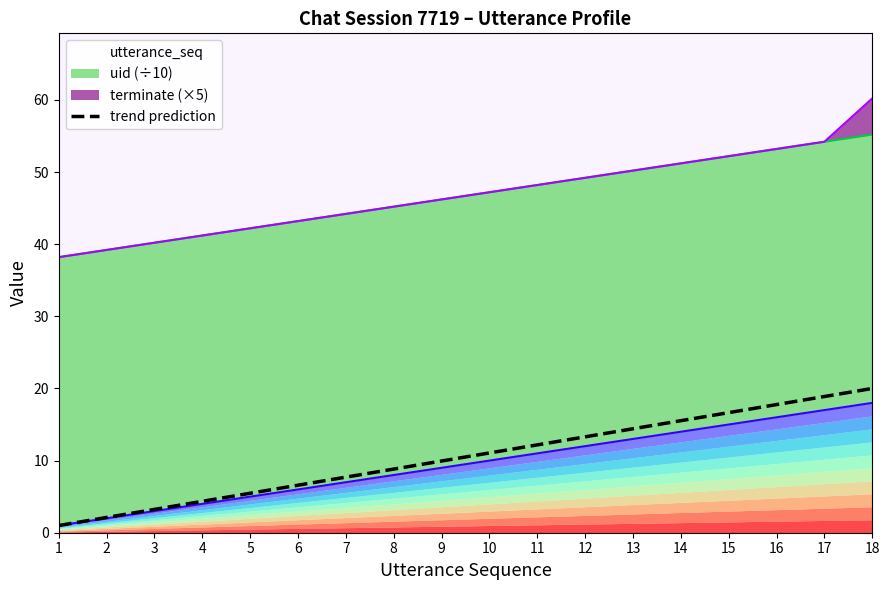

What is the sum of the values at 7 and 12?

21.0